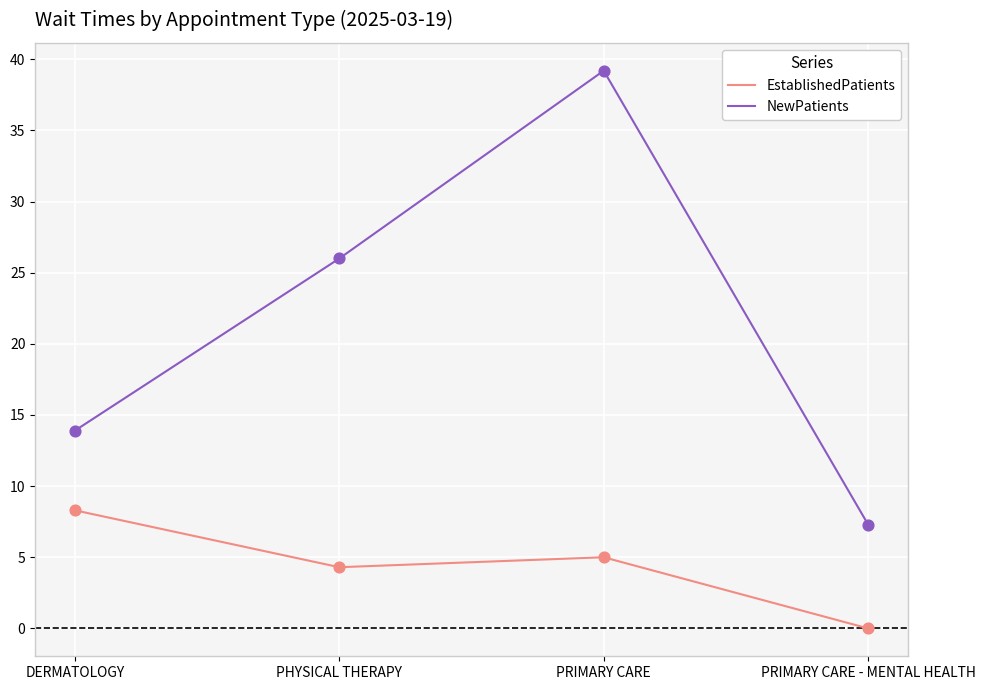

Which series has the widest spread of values?

NewPatients